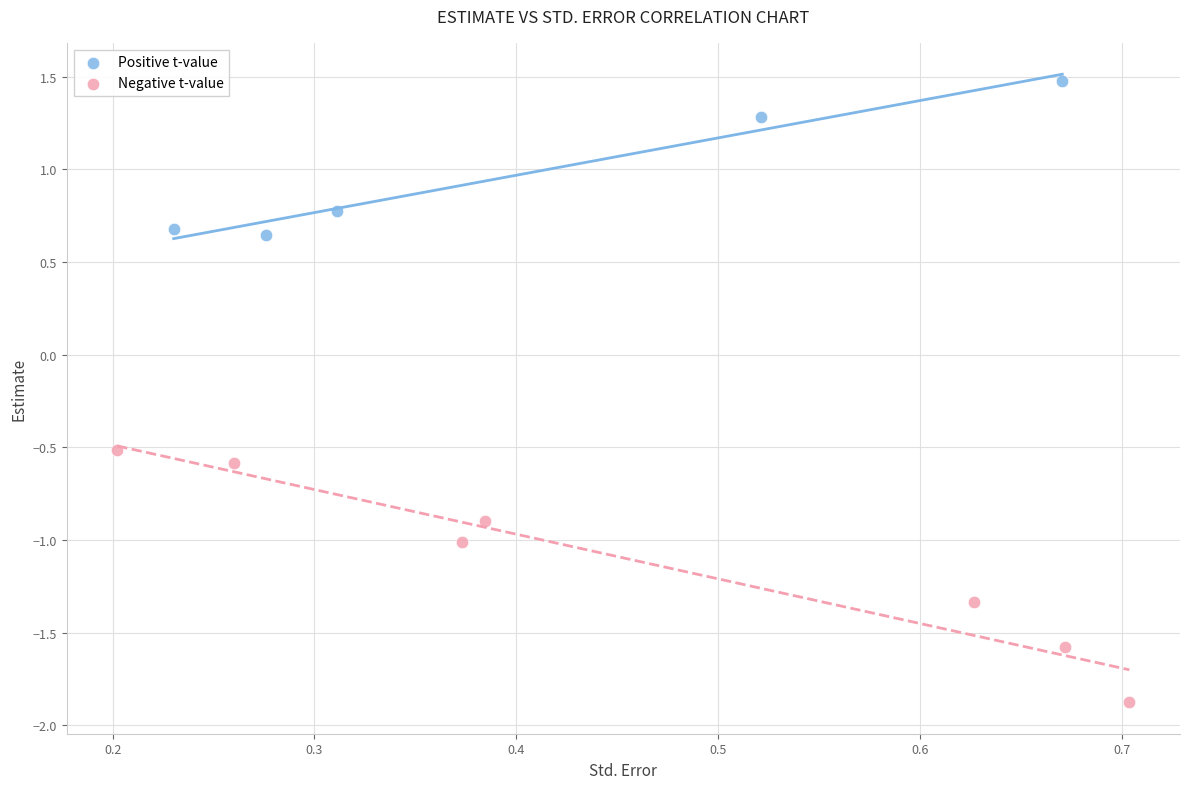

Which series has the widest spread of Y values?

Negative t-value